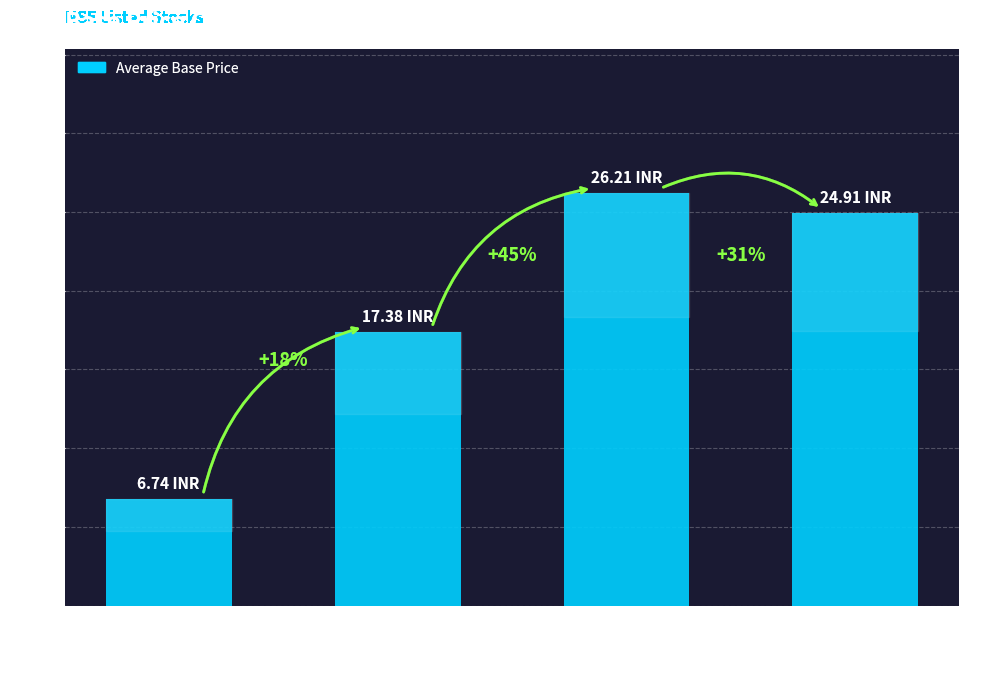

How many bars are there in total?

4